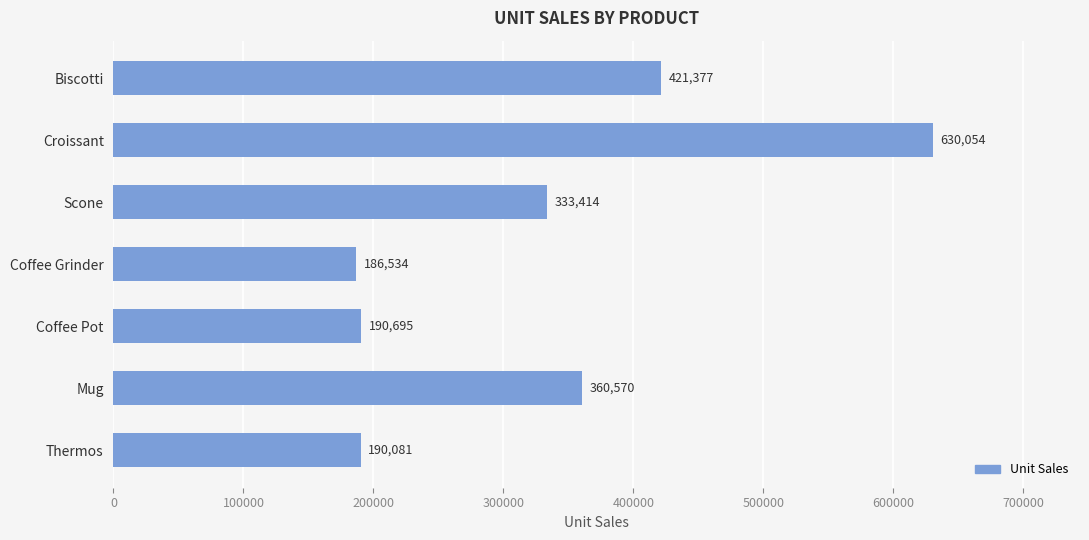

List the labels in order of value, smallest first.

Coffee Grinder, Thermos, Coffee Pot, Scone, Mug, Biscotti, Croissant